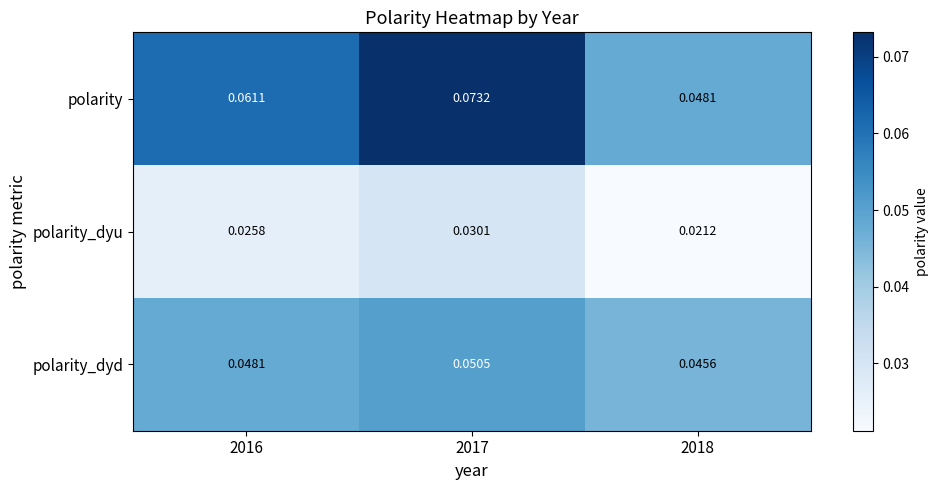

Rank the series by their maximum value, from highest to lowest.

polarity, polarity_dyd, polarity_dyu